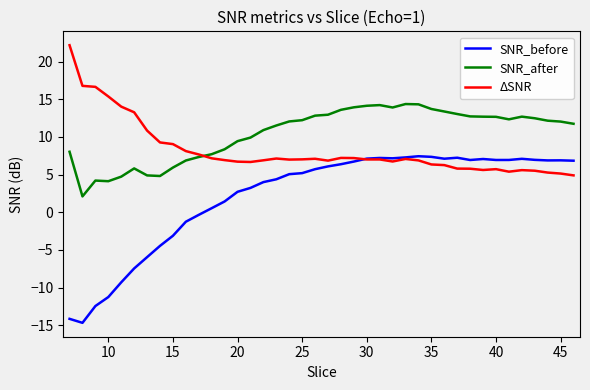

What is the minimum value for SNR_before?

-14.7